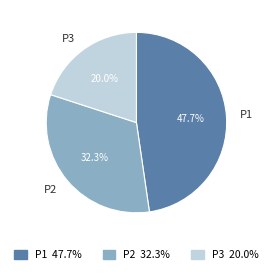

Between P3 and P2, which is larger?

P2